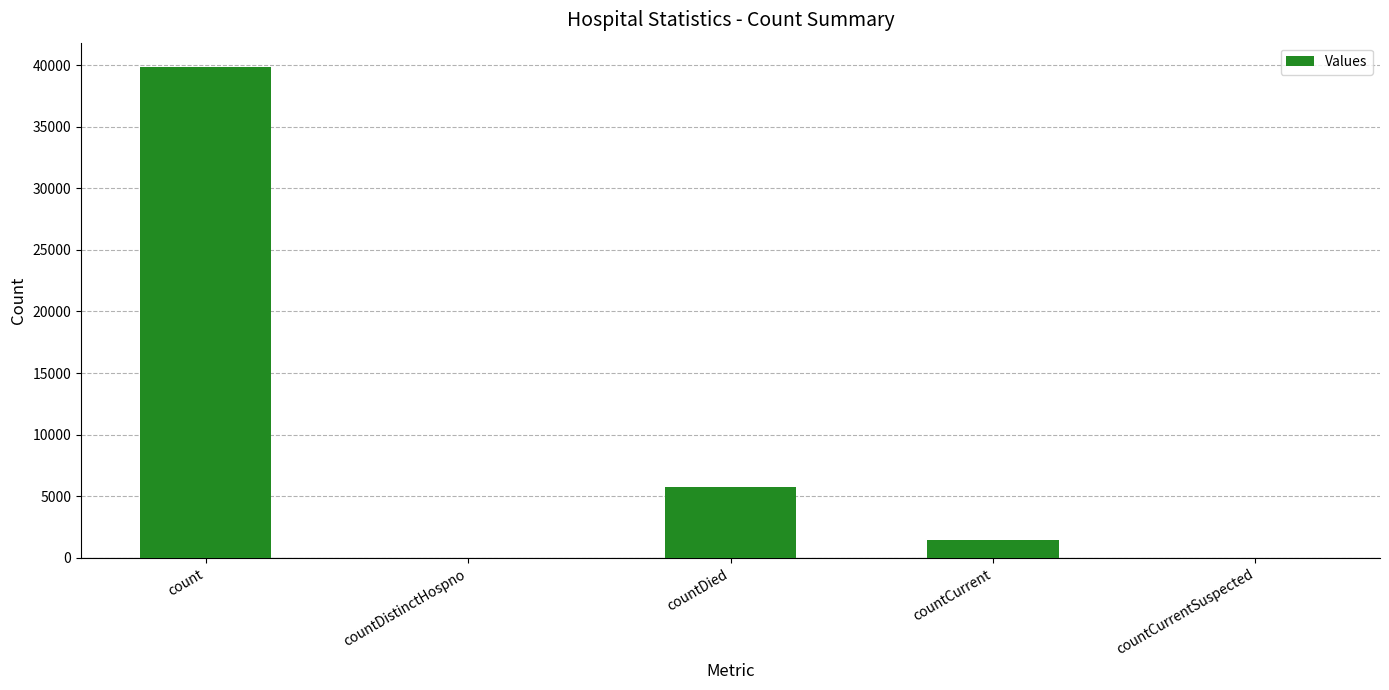

The value at countDistinctHospno is -12478. True or false?

False